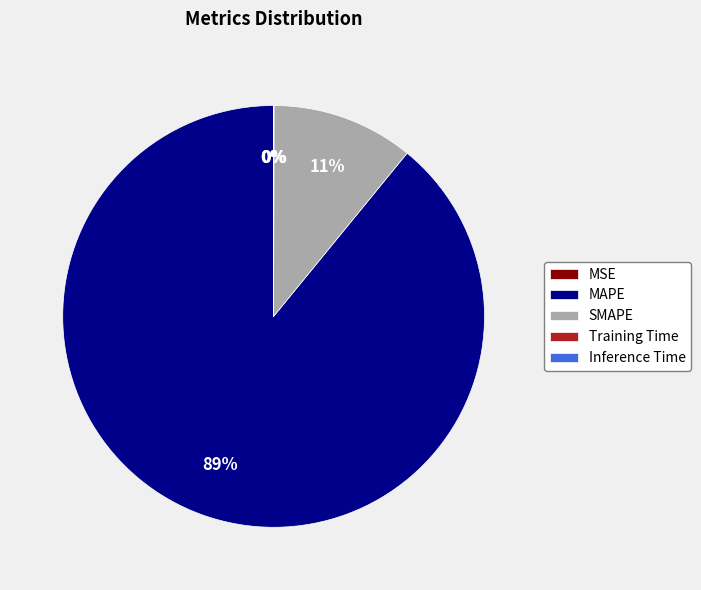

Which slice represents more than half of the pie?

MAPE